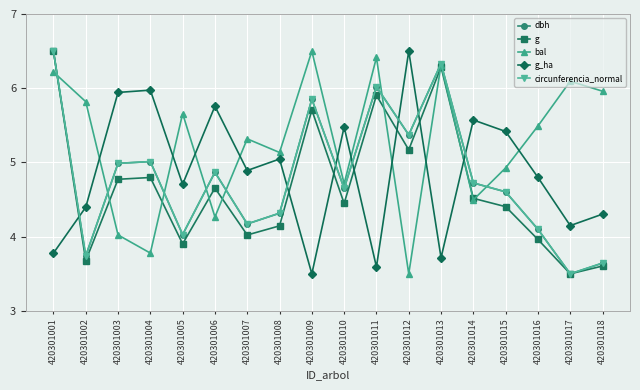

What is the difference between the maximum and minimum values in the g_ha series?

3.0